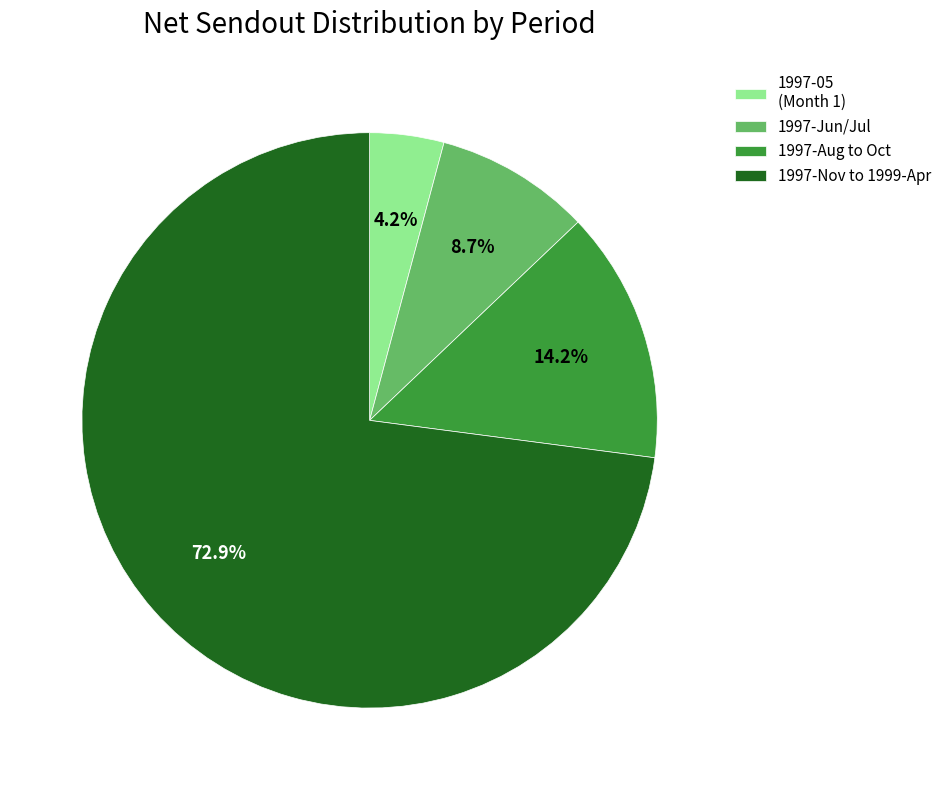

To the nearest percent, what is the difference between the largest and smallest slice percentages?

69%